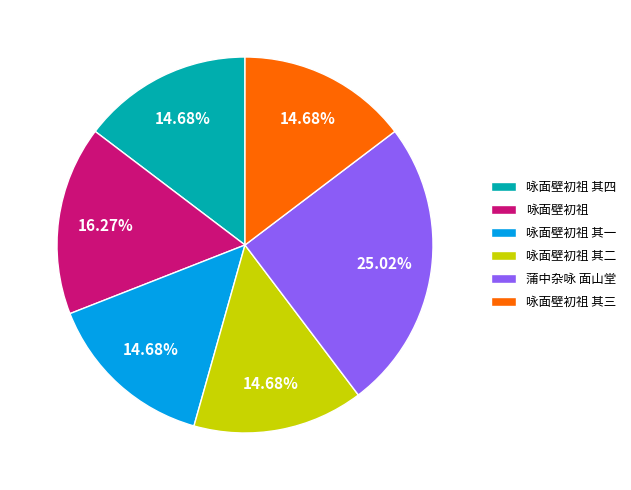

Approximately how many times larger is the value at 蒲中杂咏 面山堂 compared to 咏面壁初祖 其一?

1.7